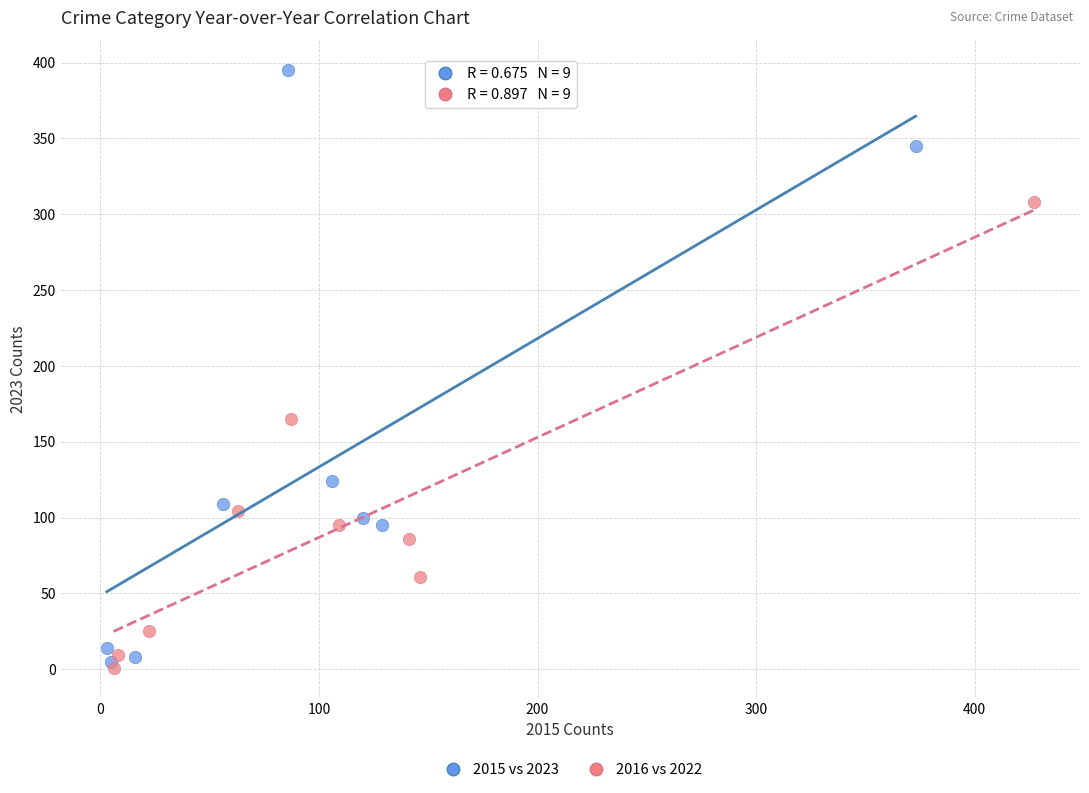

Which series has the largest Y range (max minus min)?

2015 vs 2023